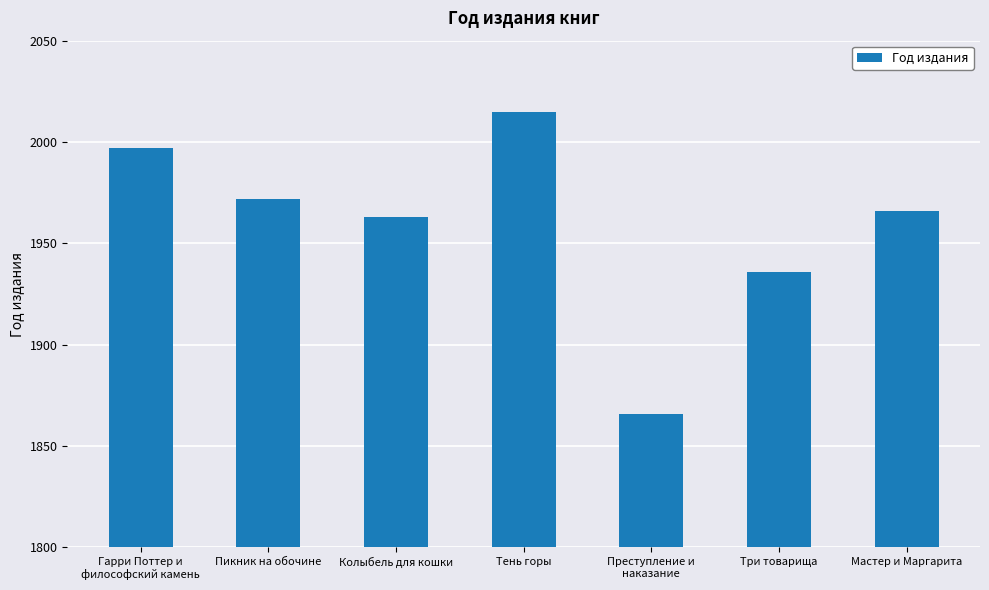

Which has a higher value, Мастер и Маргарита or Тень горы?

Тень горы